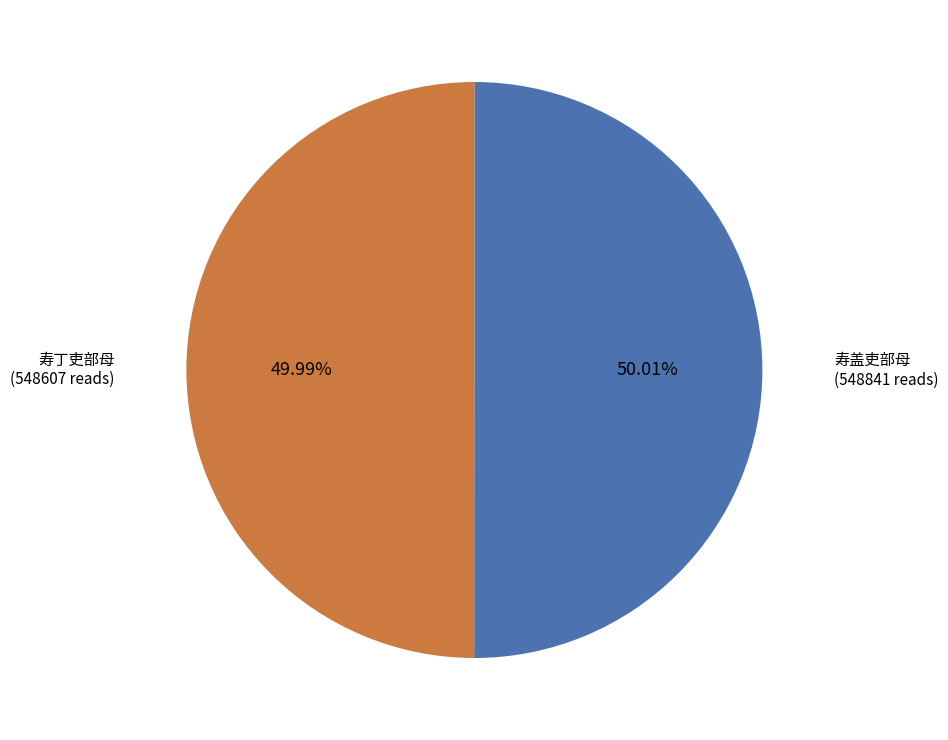

To the nearest percent, what percentage of the pie is 寿盖吏部母?

50%